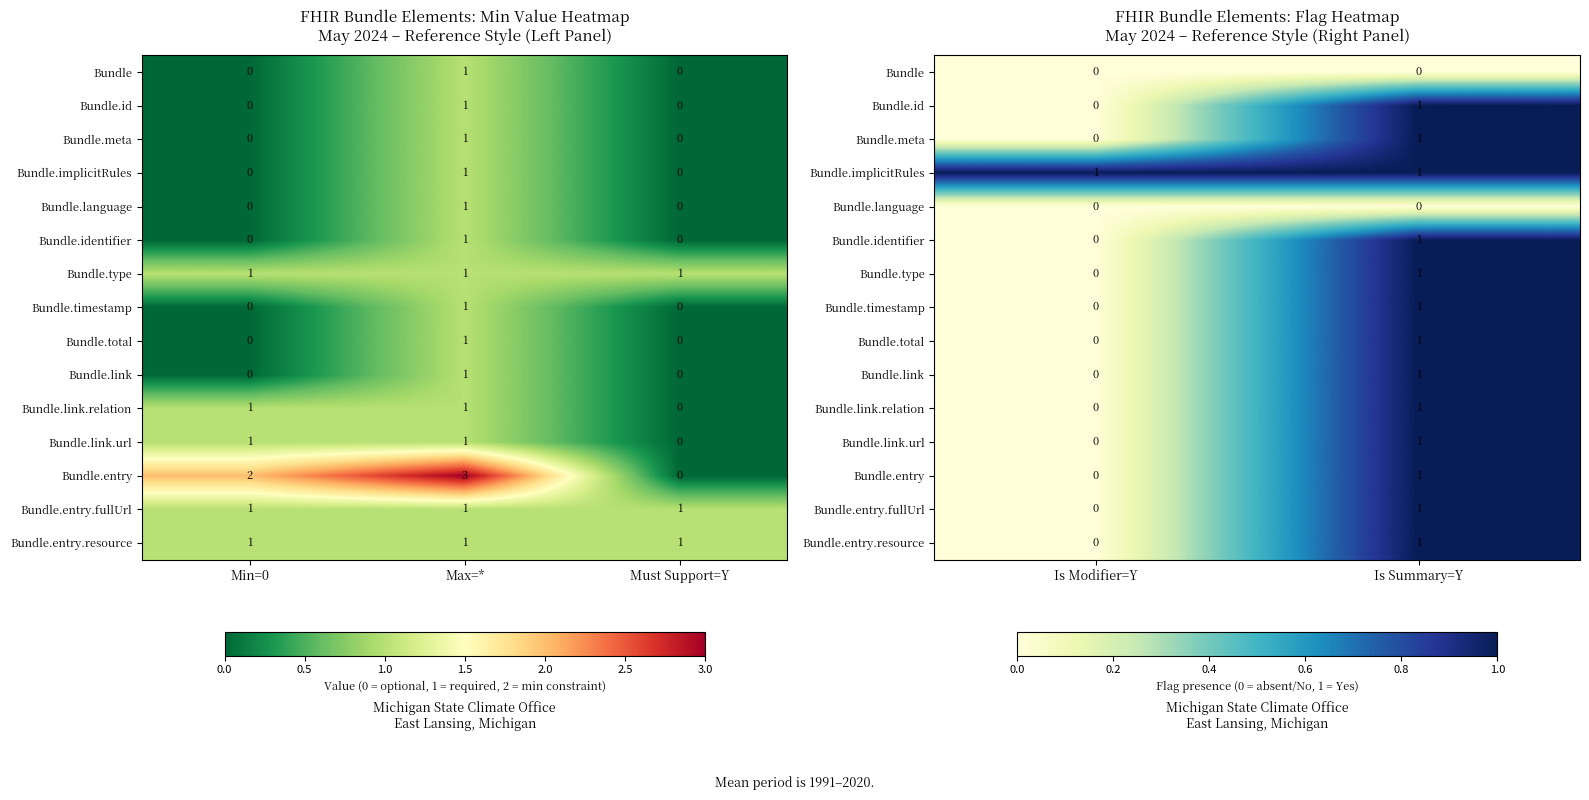

Count the number of categories in the chart.

2